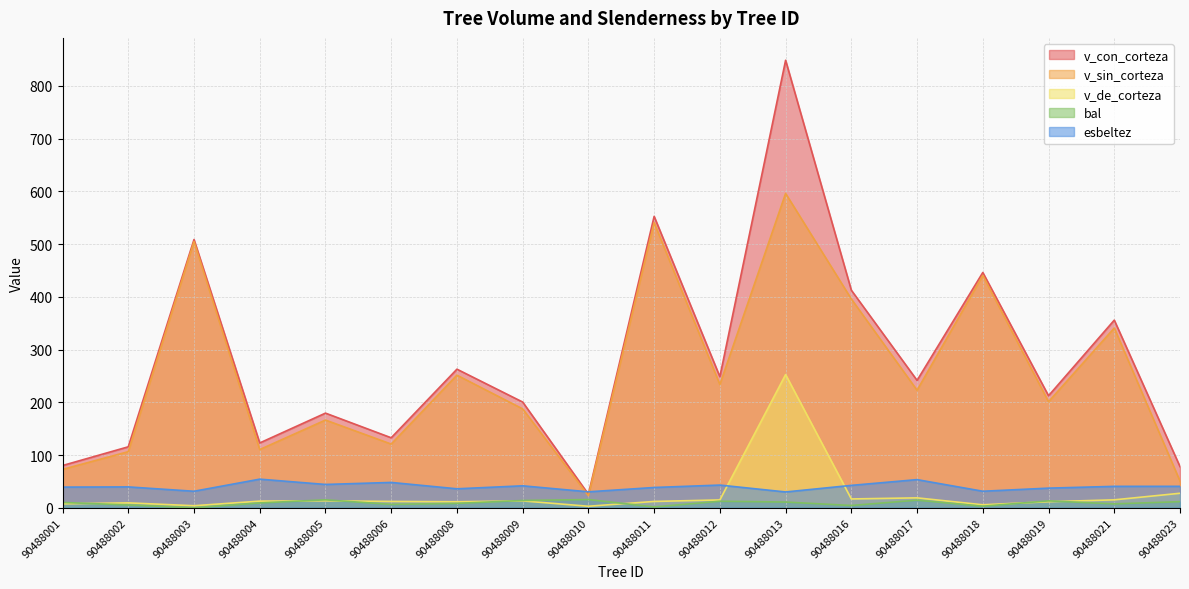

True or false: v_de_corteza and v_sin_corteza intersect in this chart.

False